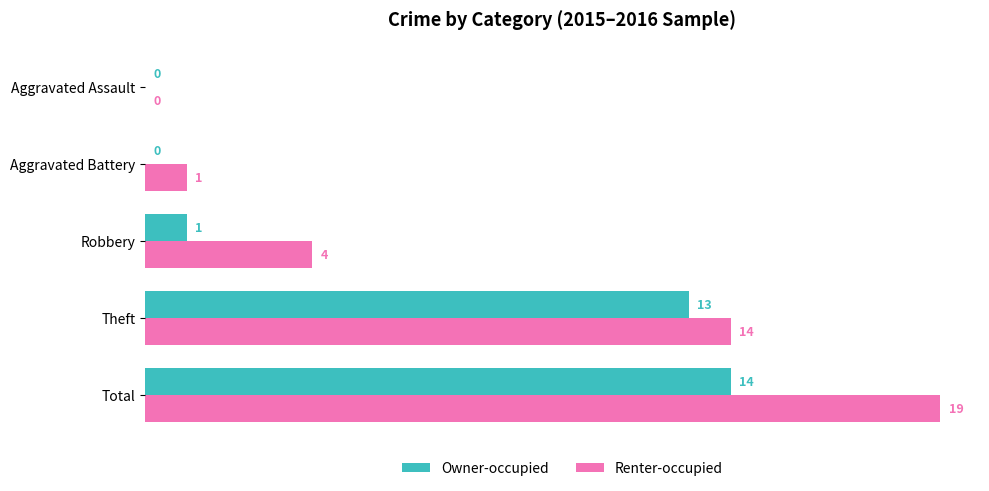

The value of Renter-occupied at Robbery is 1. True or false?

False